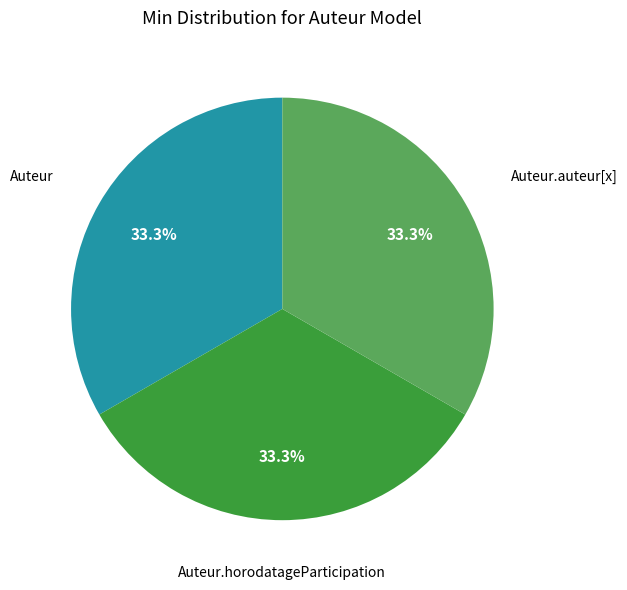

Count the number of slices in the pie.

3